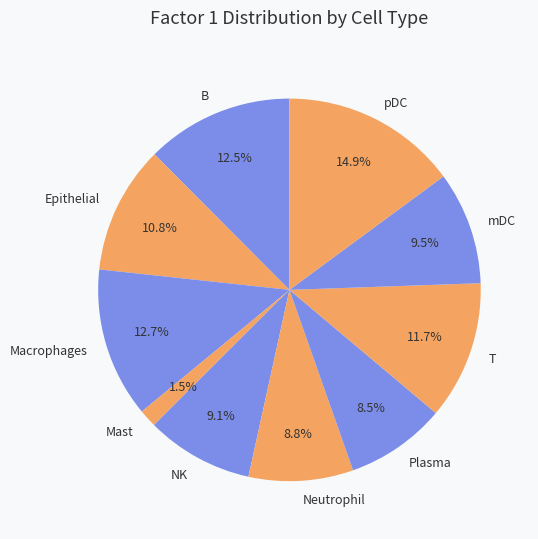

Which slice is the largest?

pDC